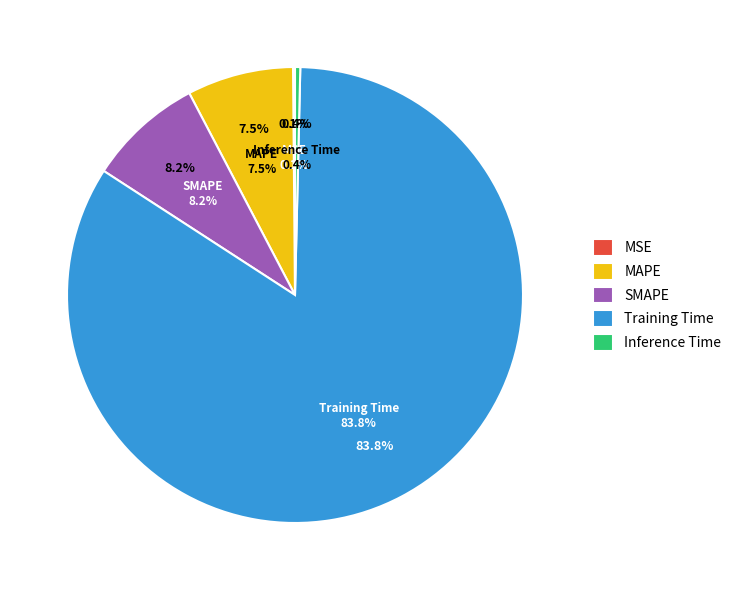

How many segments does this pie chart have?

5